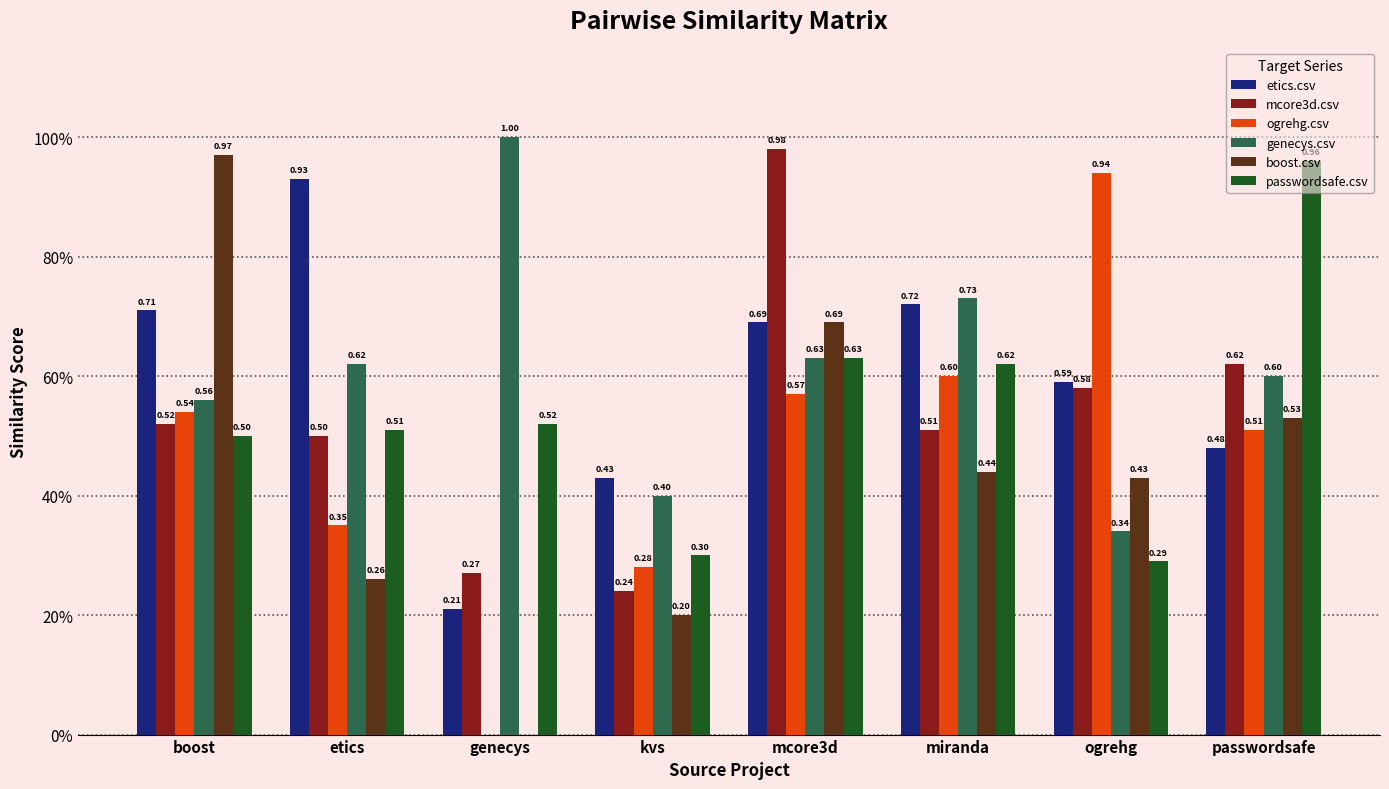

At which label does passwordsafe.csv reach its peak?

passwordsafe